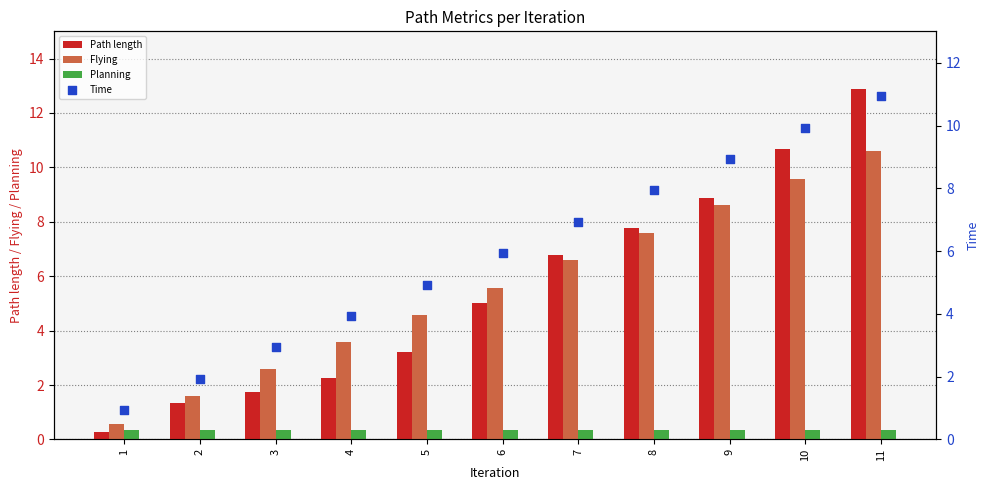

What are all the series names shown in the legend?

Path length, Flying, Planning, Time